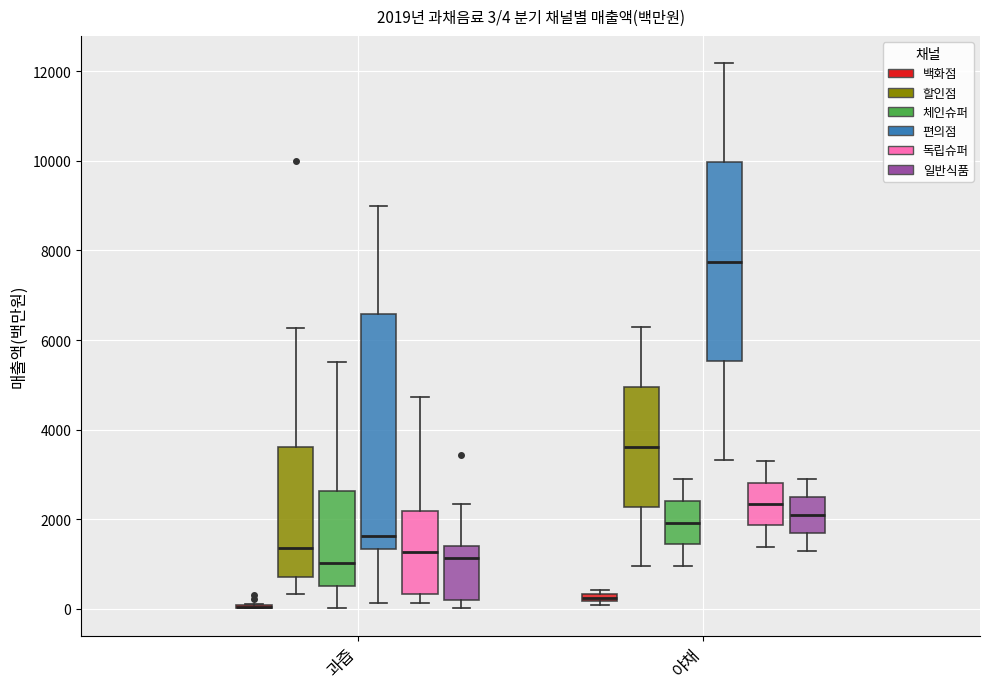

Which box is the tallest, from its lower edge to its upper edge?

과즙 (편의점)